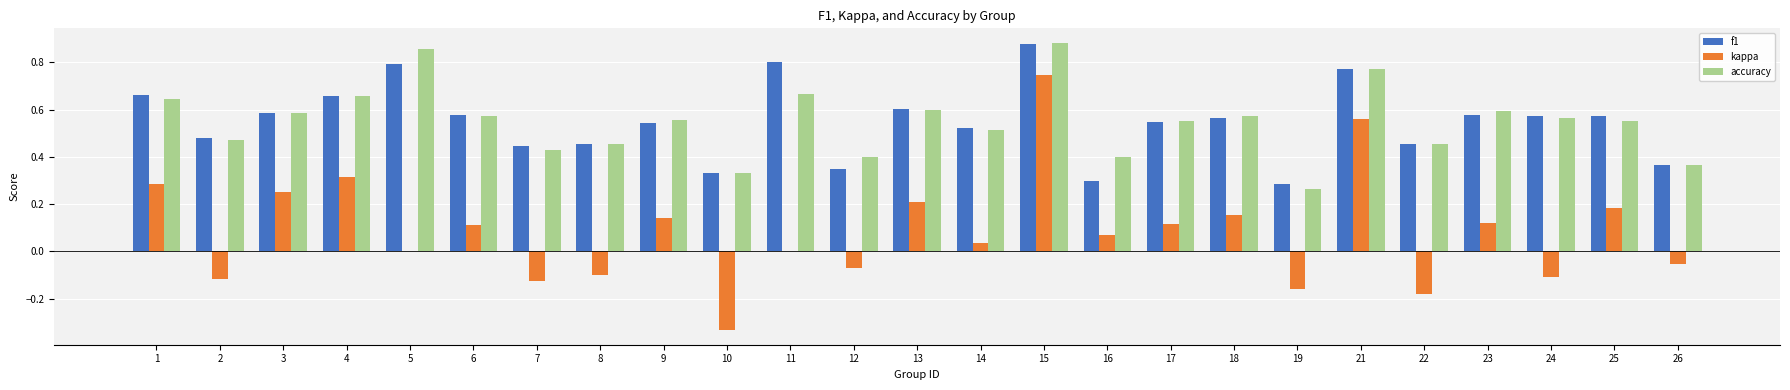

What is the total value across all series at 11?

1.5